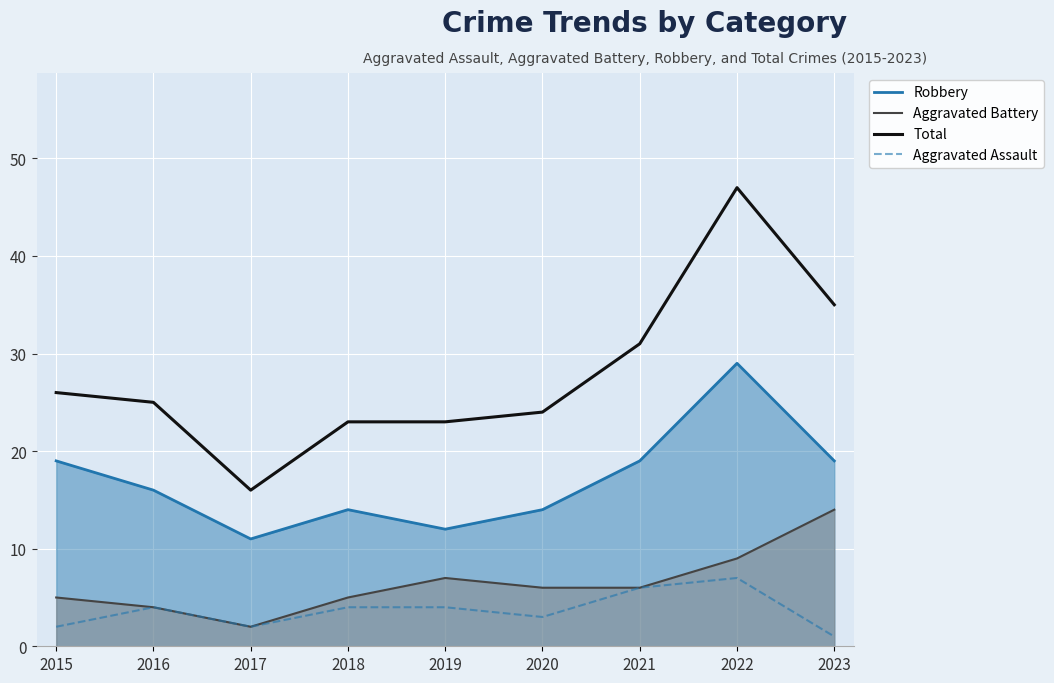

How many values in the Aggravated Battery series exceed 6?

3